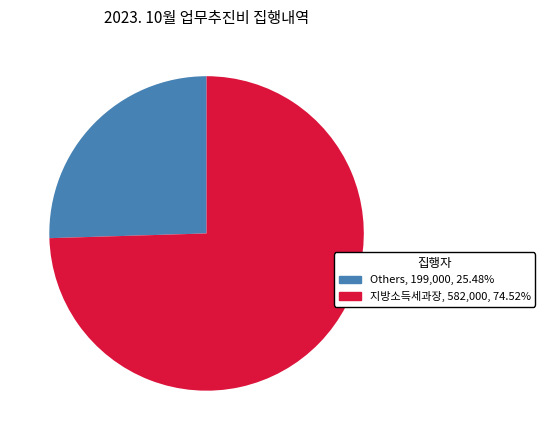

What is the ratio of the value at 지방소득세과장 to the value at Others?

2.9